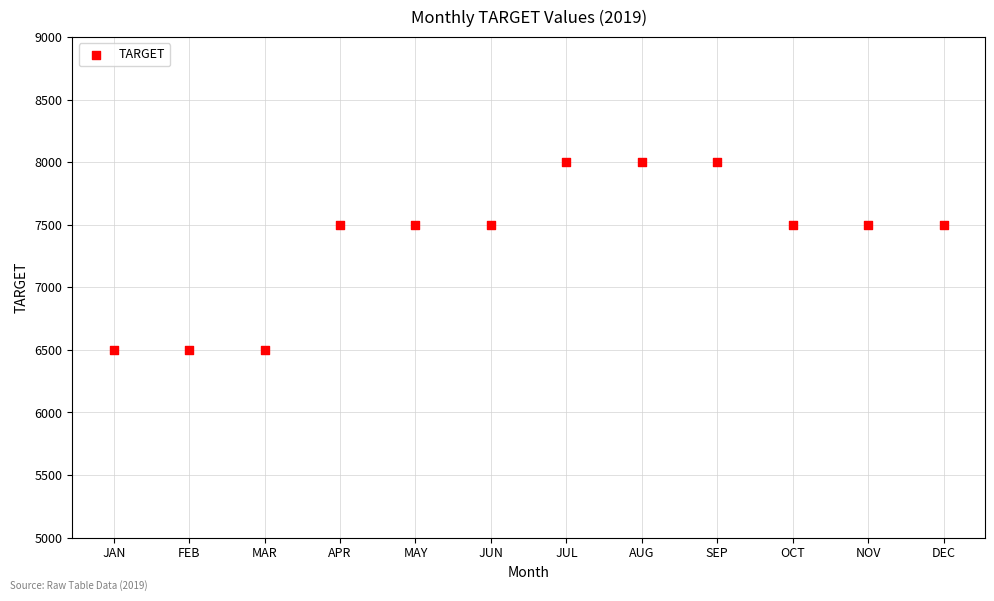

What is the average Y value?

7375